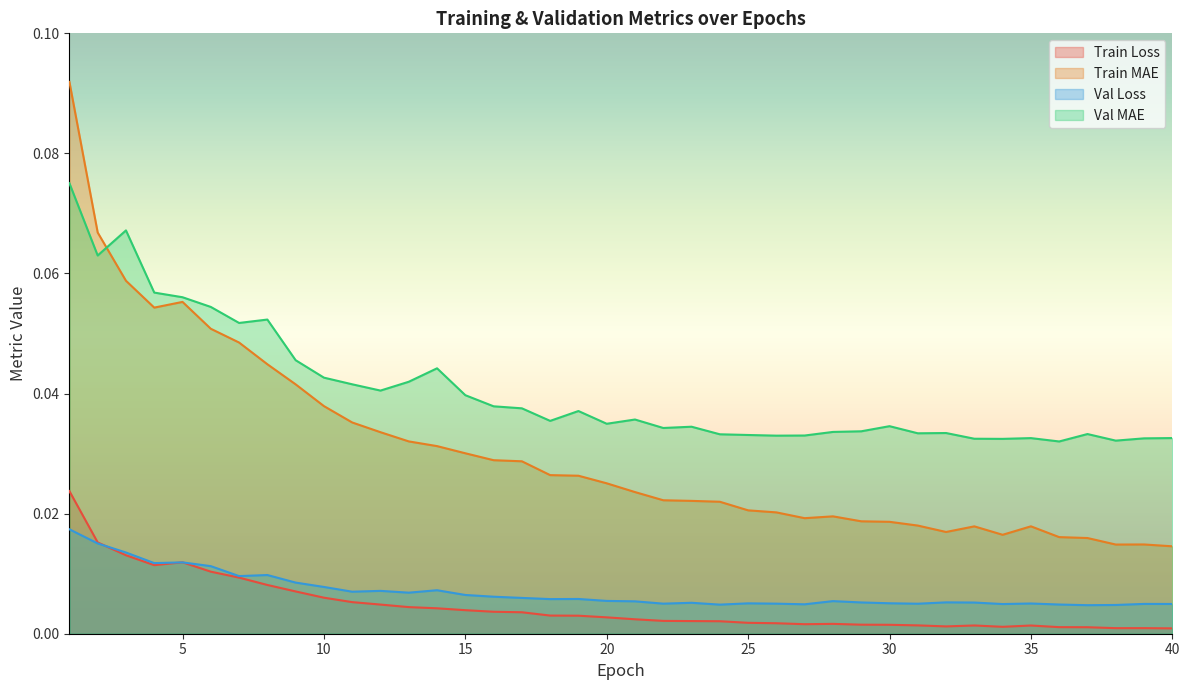

Which series has the largest total across all categories?

Val MAE